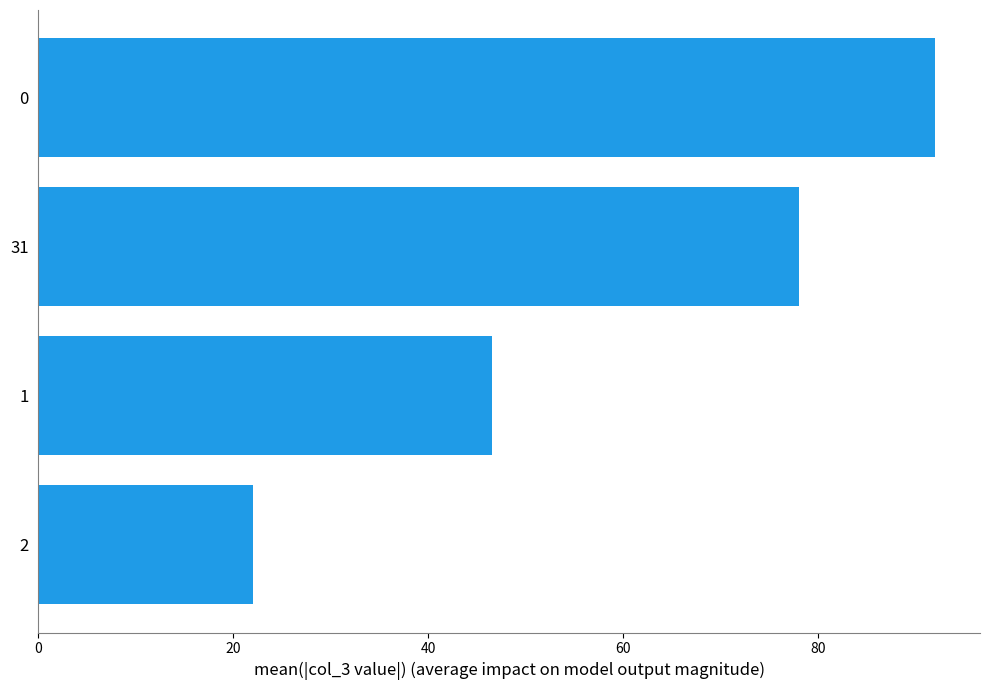

What is the sum of all values?

238.6